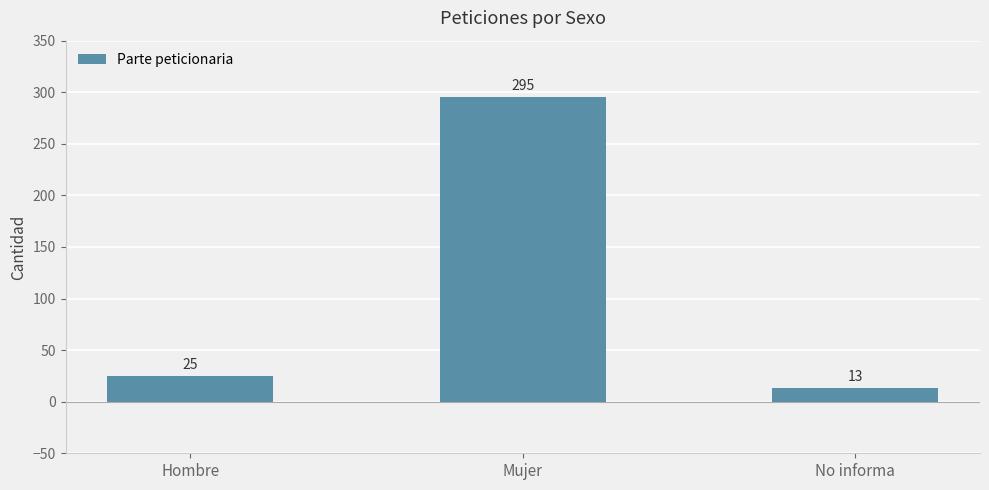

At which label is the value closest to 154?

Hombre